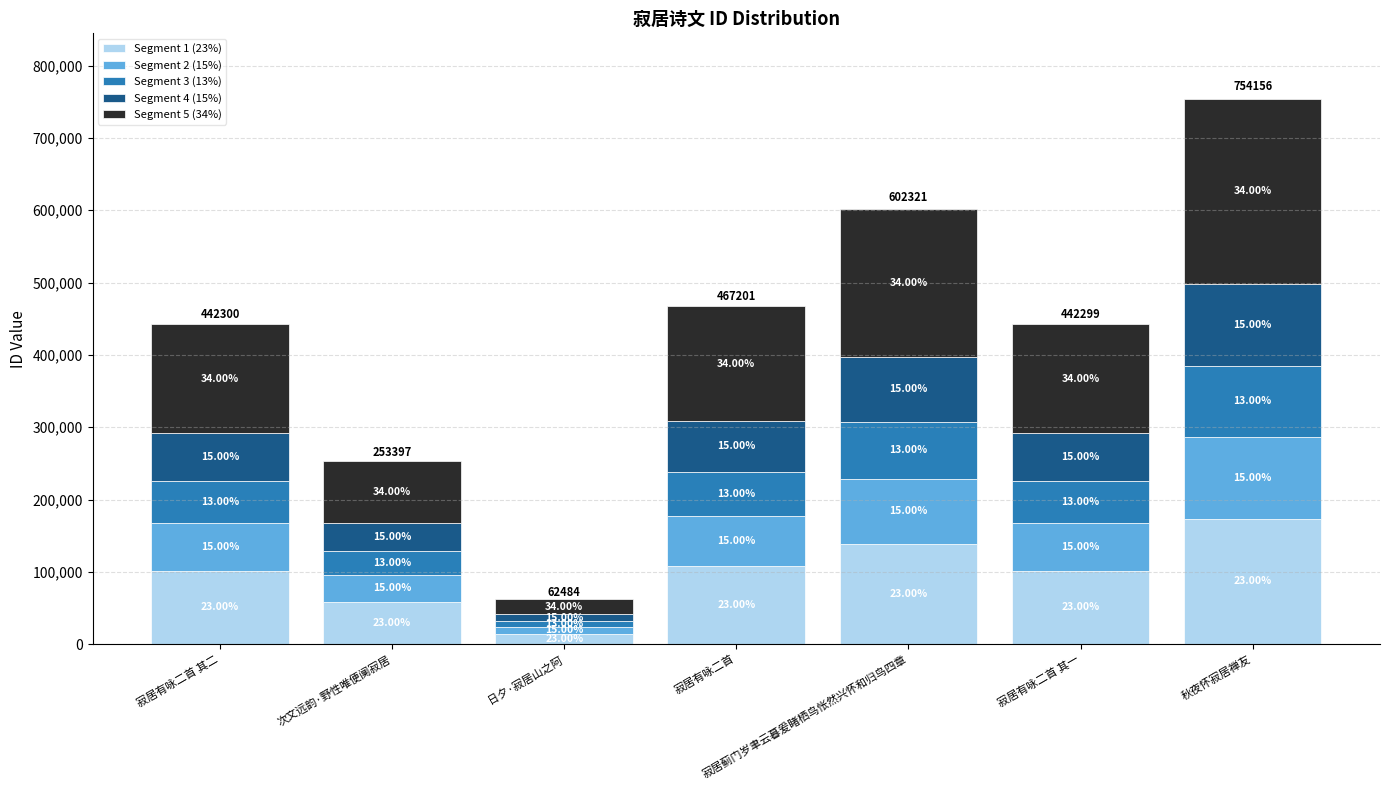

Are the bars horizontal?

No